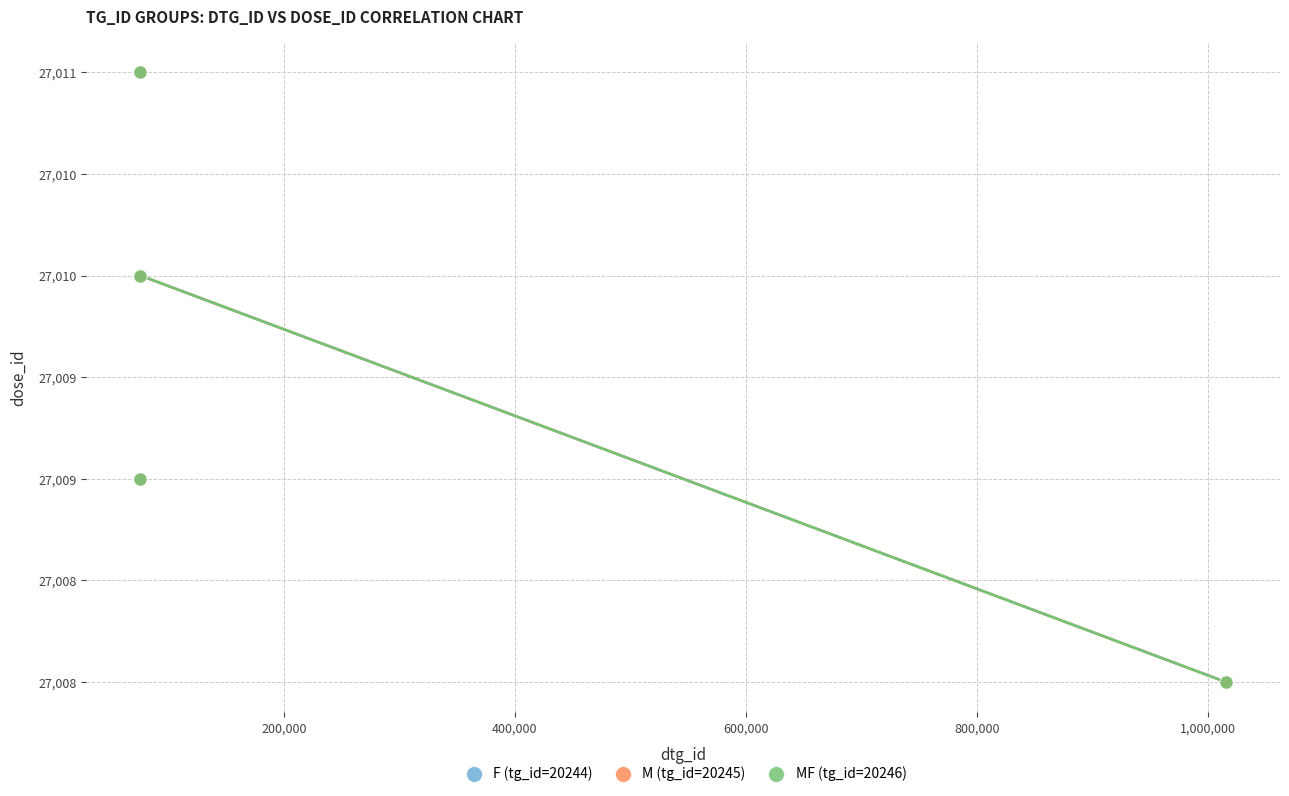

What are all the series names shown in the legend?

F (tg_id=20244), M (tg_id=20245), MF (tg_id=20246)